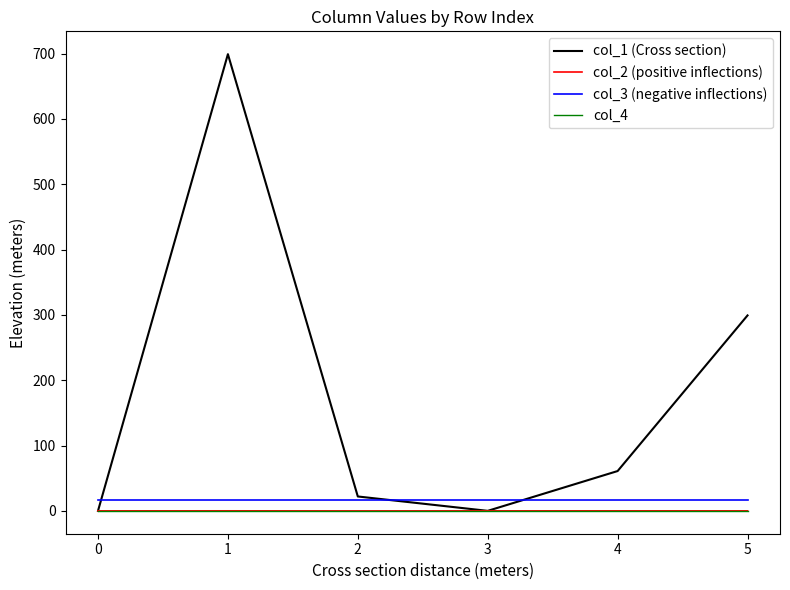

True or false: col_3 (negative inflections) and col_4 cross at least once.

False